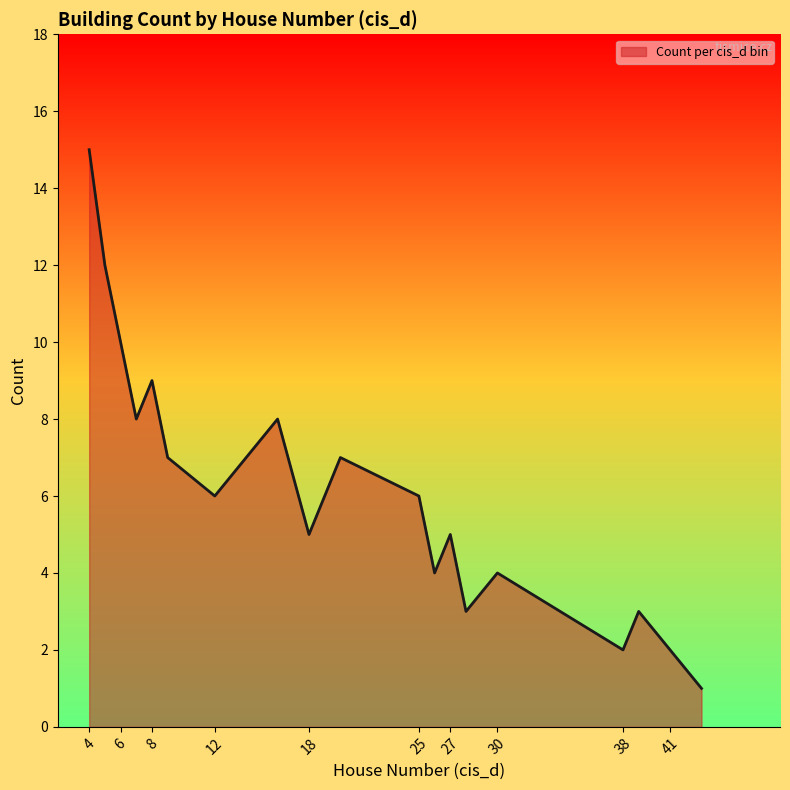

What is the greatest value displayed?

15